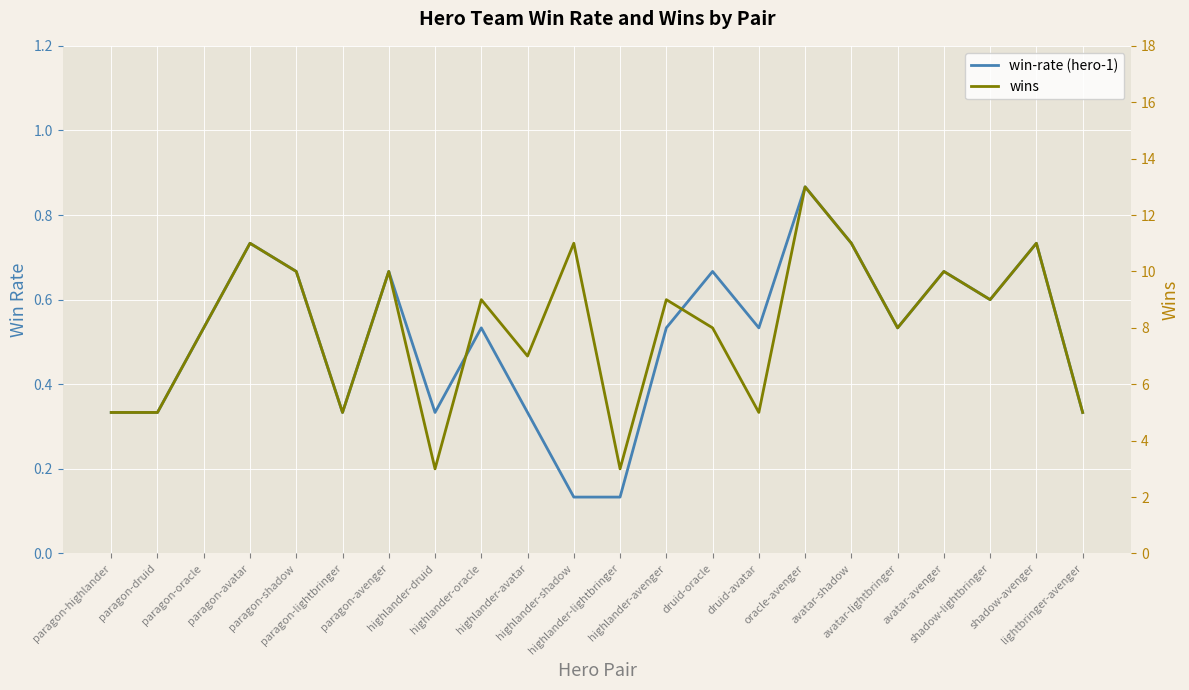

At which category does win-rate (hero-1) reach its first local peak?

paragon-avatar